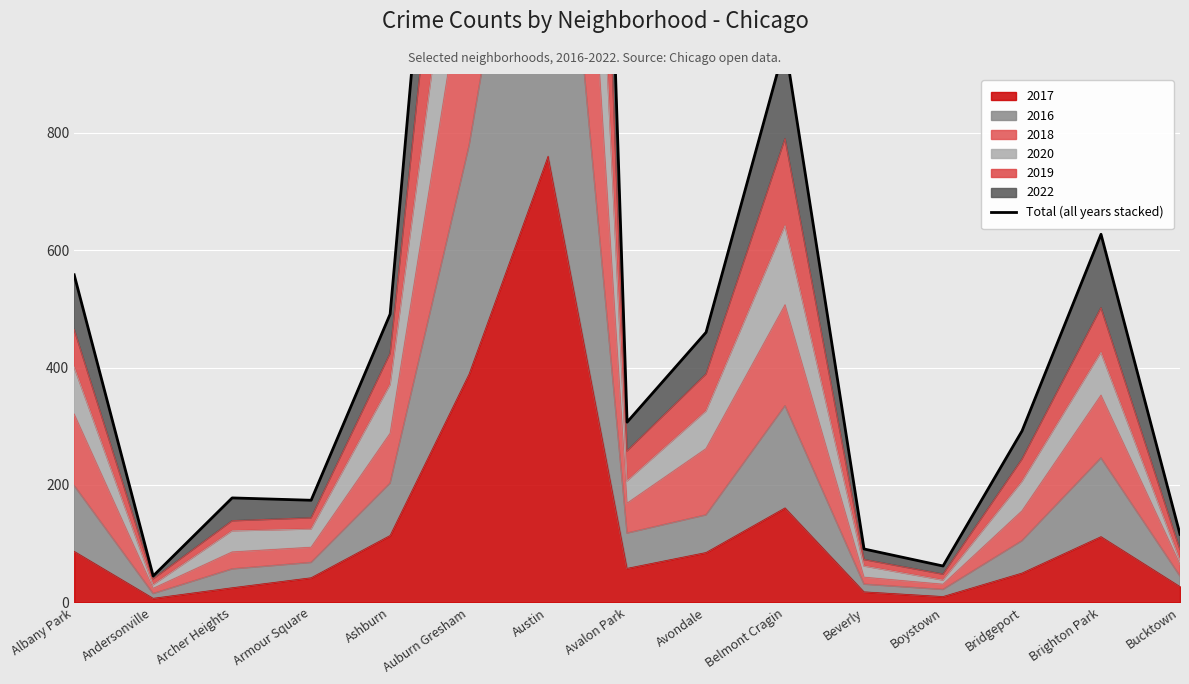

What is the value of the 13th point from the left?

292